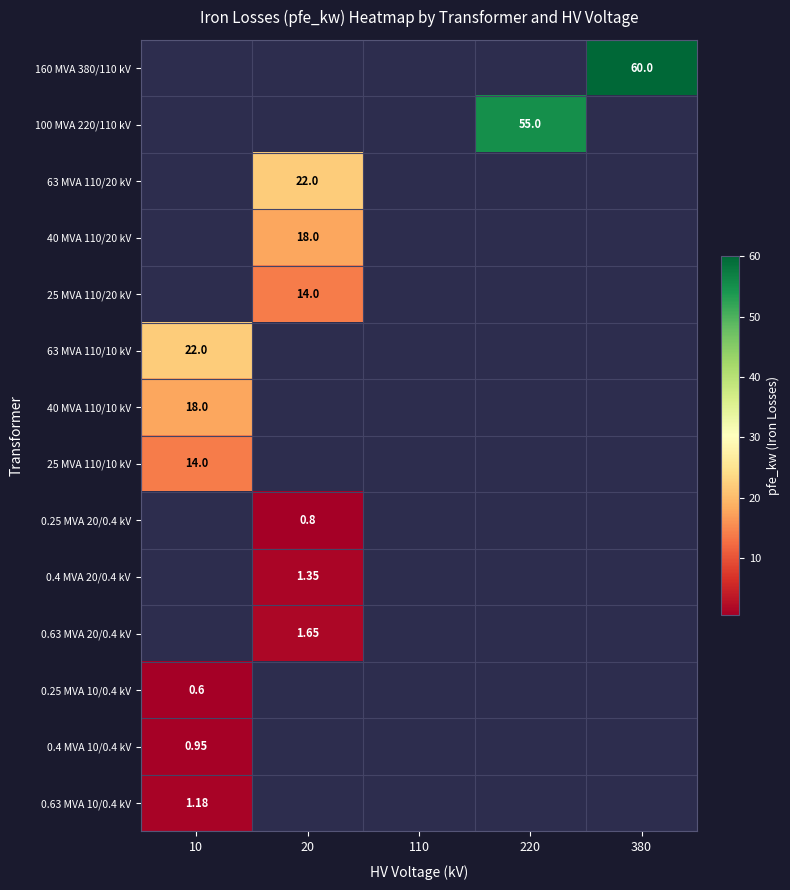

List the labels in order of 100 MVA 220/110 kV value, smallest first.

10, 20, 110, 220, 380